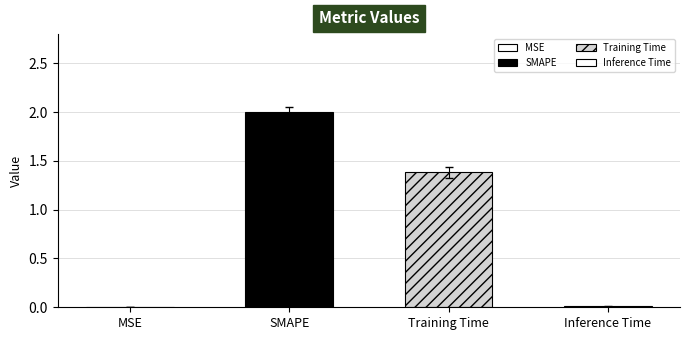

List the labels in order of value, smallest first.

MSE, Inference Time, Training Time, SMAPE